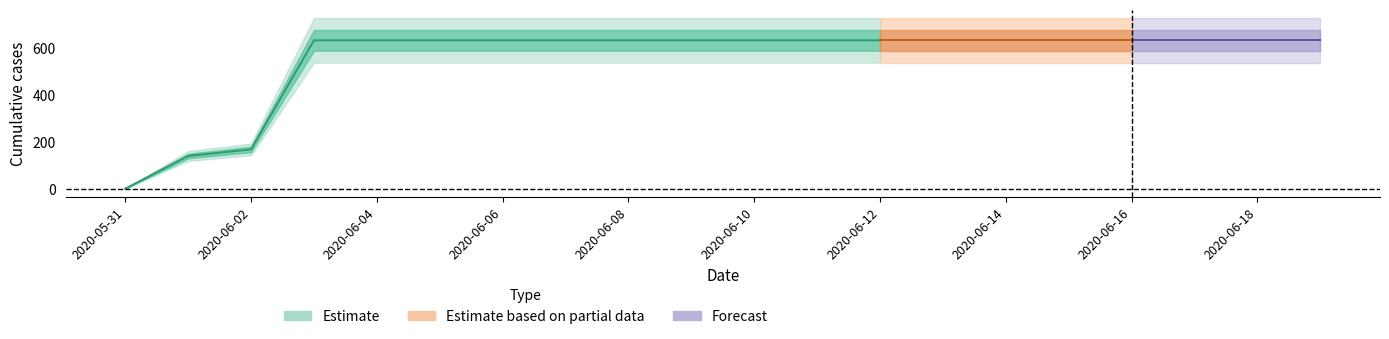

Which category has the highest value across all series?

2020-06-03